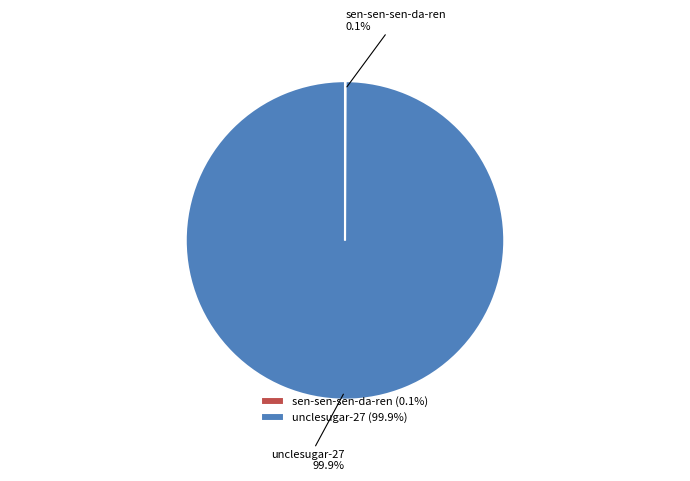

What percentage is NOT represented by unclesugar-27?

0.1%